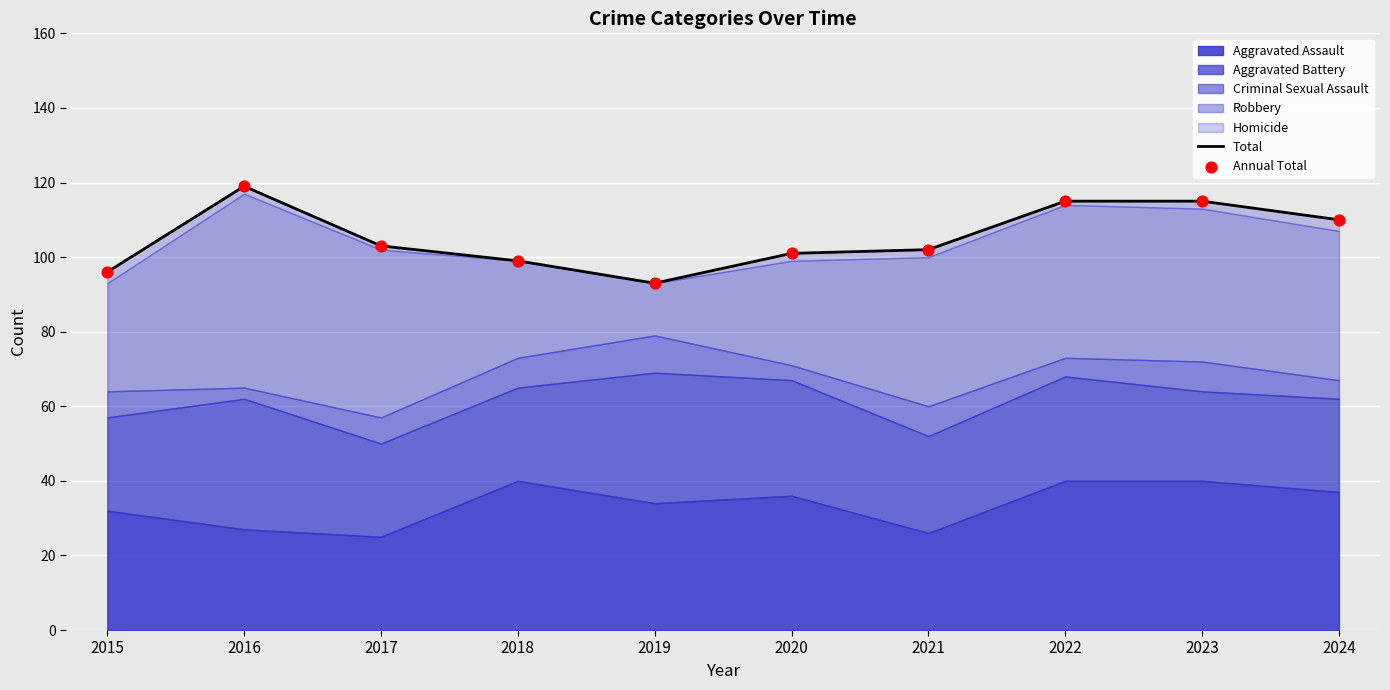

Which series has the largest total across all categories?

Total